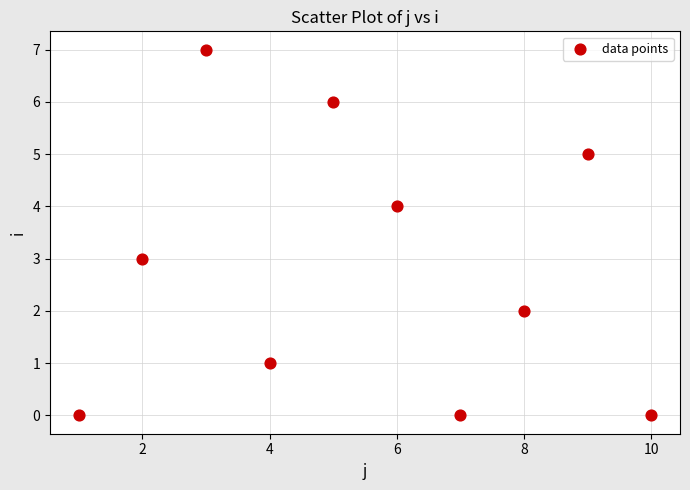

What is the average X value?

6